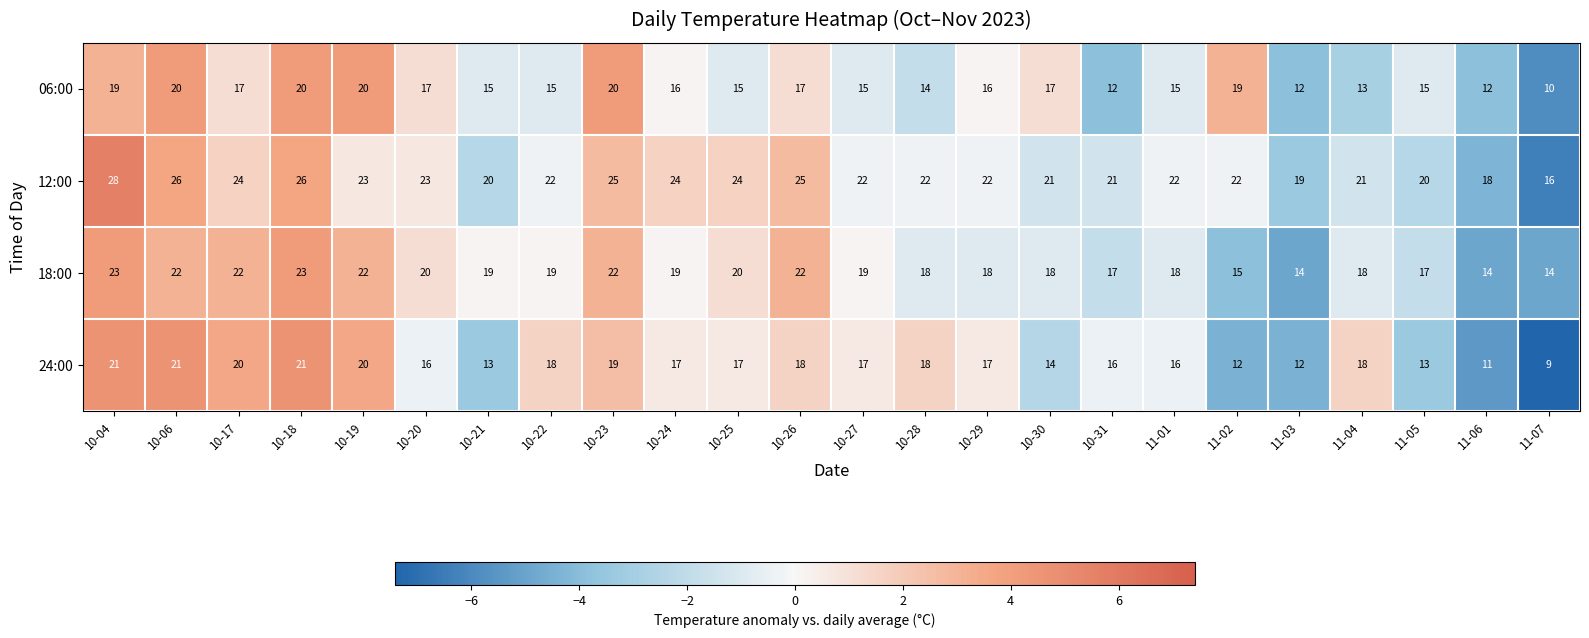

Count the number of data series in this chart.

4